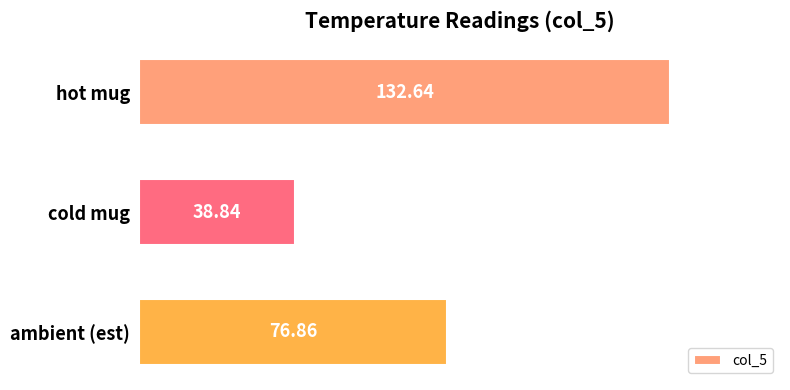

List the labels in order of value, largest first.

hot mug, ambient (est), cold mug